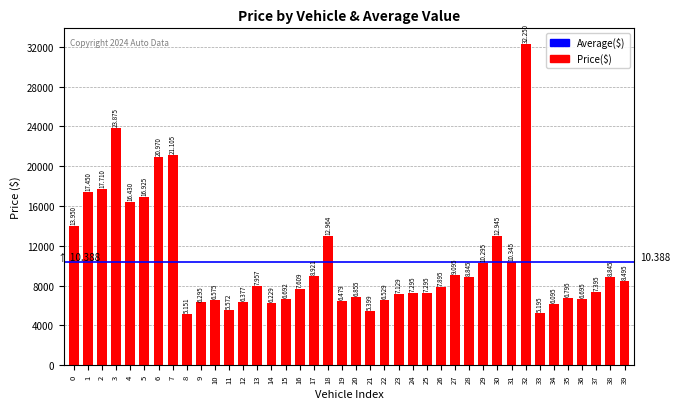

Does the chart contain stacked bars?

No